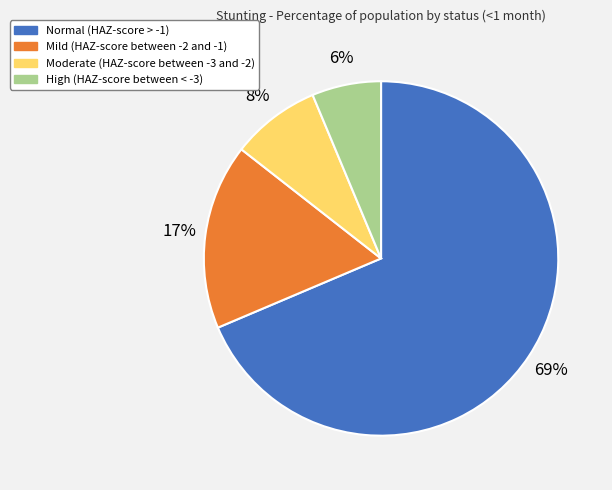

Combined, do Normal (HAZ-score > -1) and High (HAZ-score between < -3) account for over 50%?

Yes